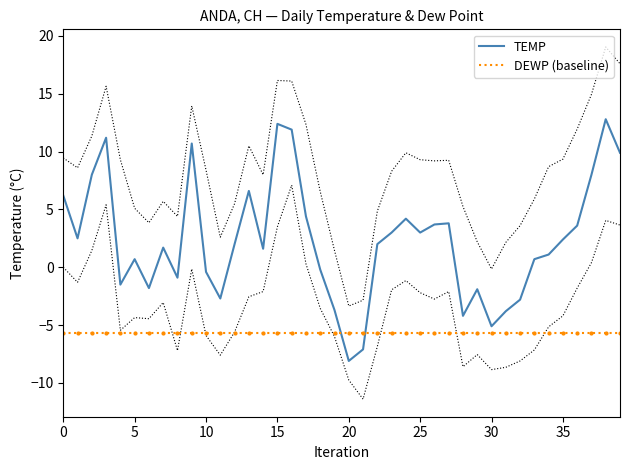

What is the label of the 10th point from the right?

30